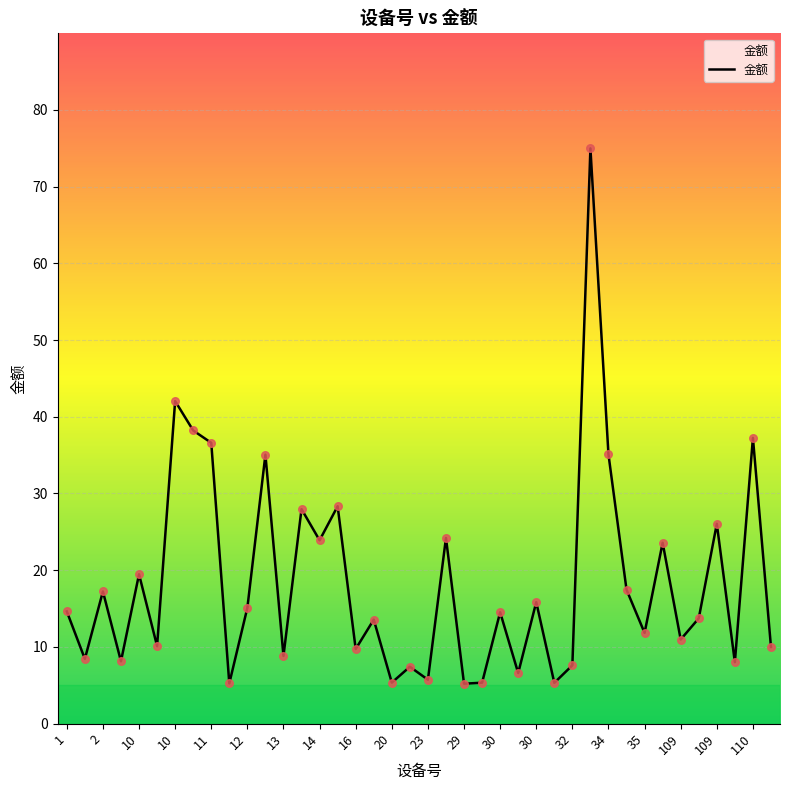

What is the greatest value displayed?

75.0